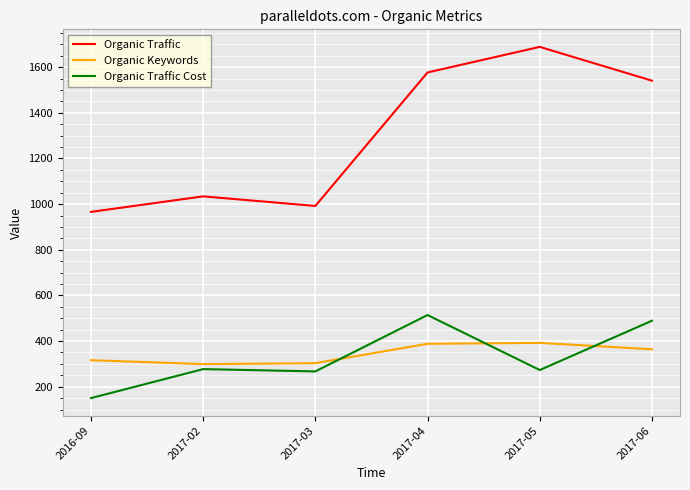

Is it true that Organic Traffic equals 955 at 2017-04?

False